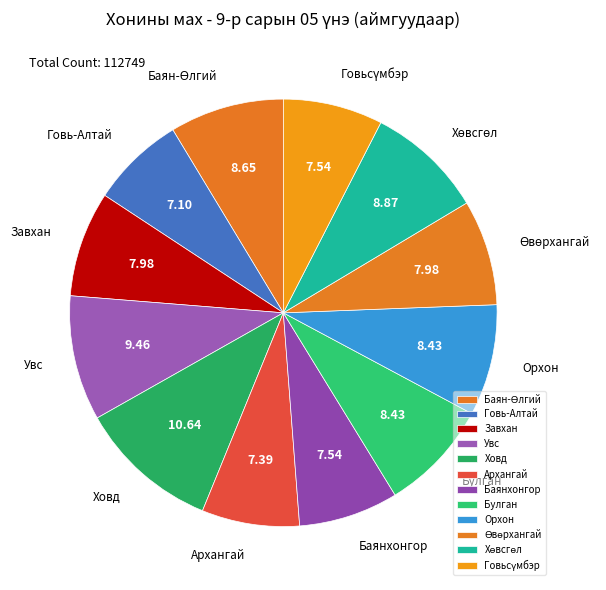

True or false: Ховд accounts for 17% of the total.

False